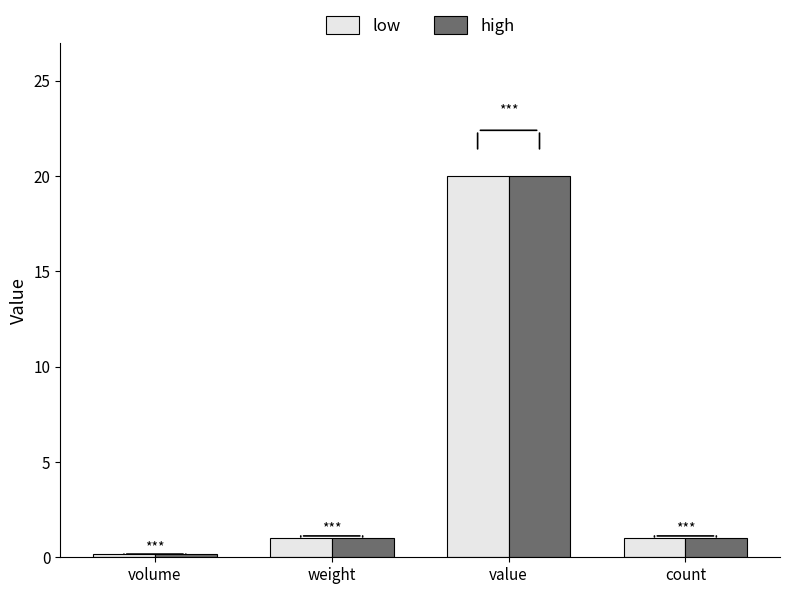

What is the greatest value displayed?

20.0